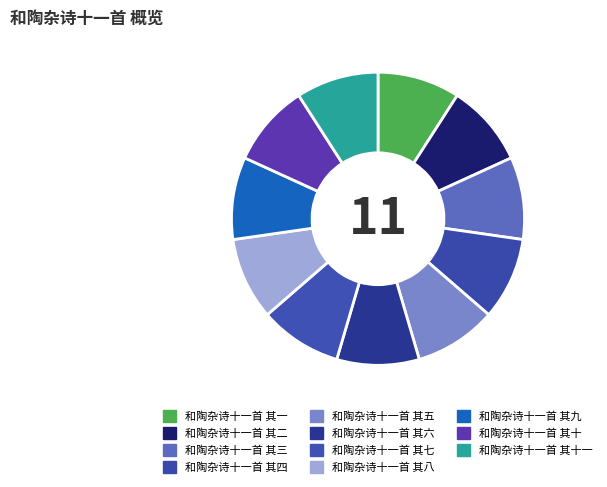

How many segments does this pie chart have?

11